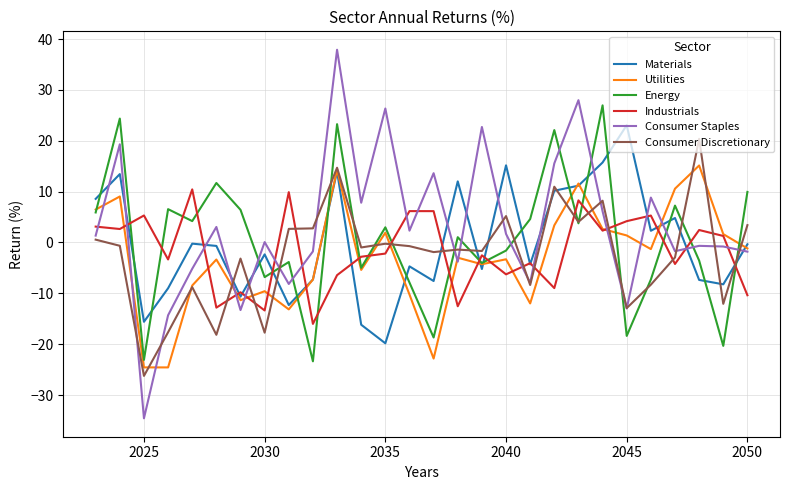

After their last crossing, which series has the higher values: Materials or Energy?

Energy